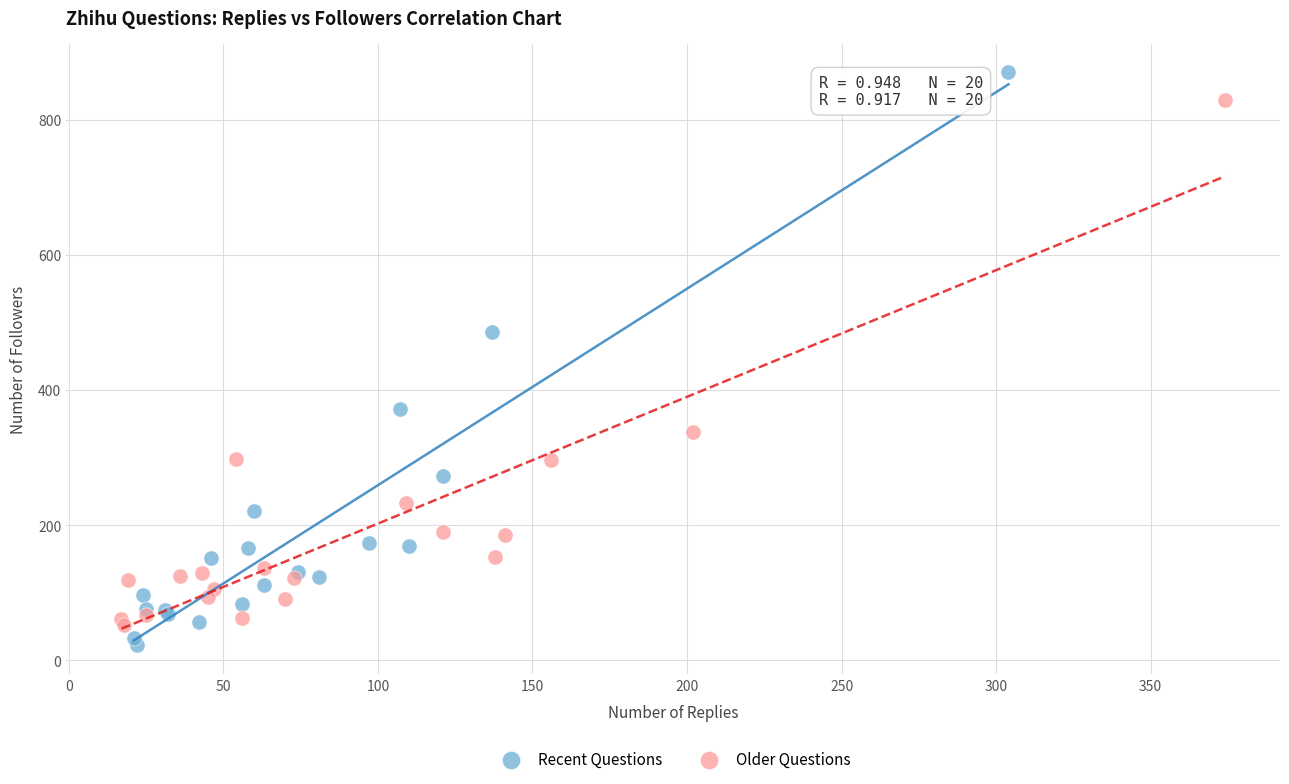

Which series has the widest spread of Y values?

Recent Questions